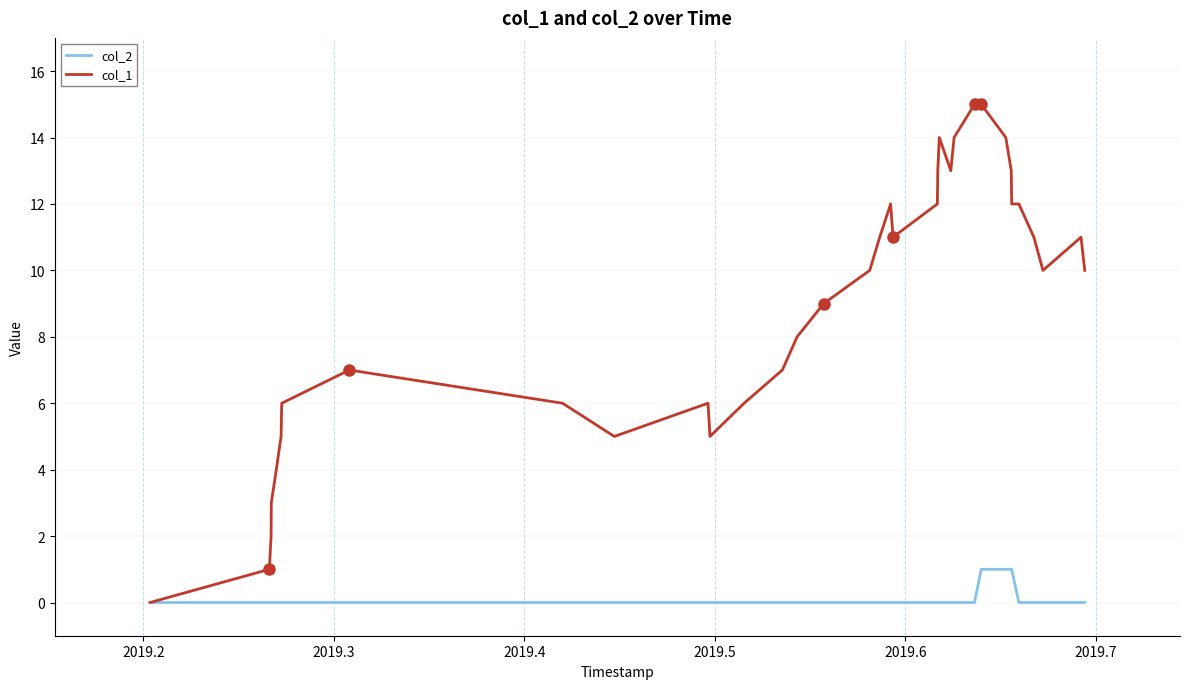

Rank the series by their average value, from highest to lowest.

col_1, col_2